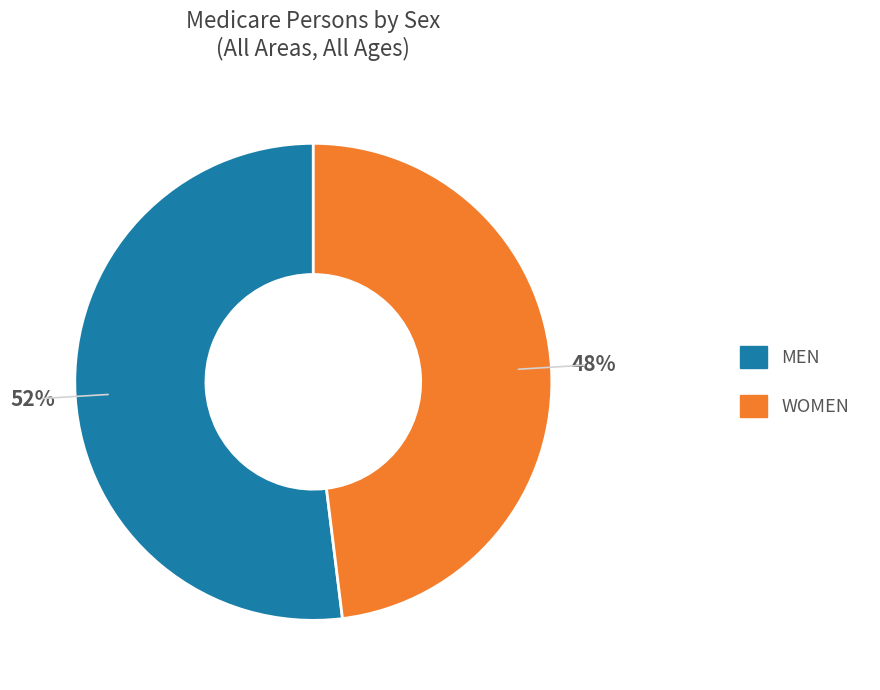

To the nearest percent, what is the average slice percentage?

50%